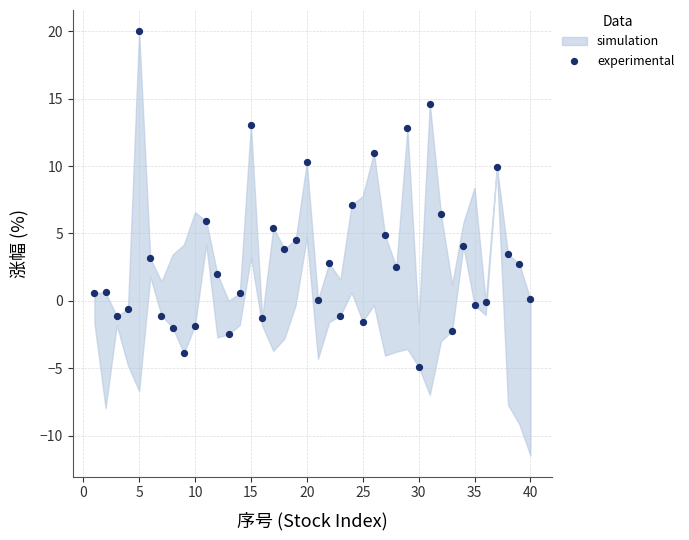

What is the range of X values (max minus min)?

39.0